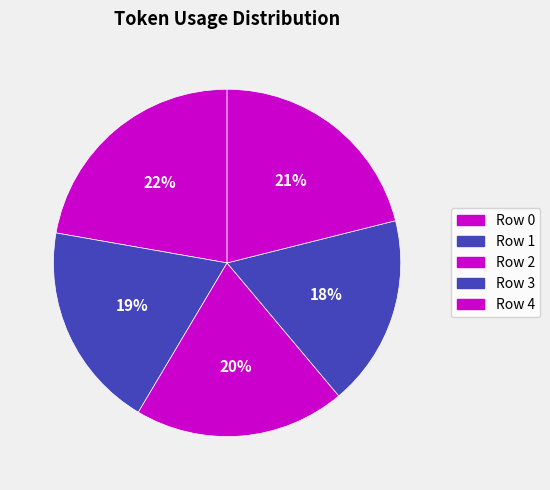

True or false: Row 1 accounts for 19% of the total.

True